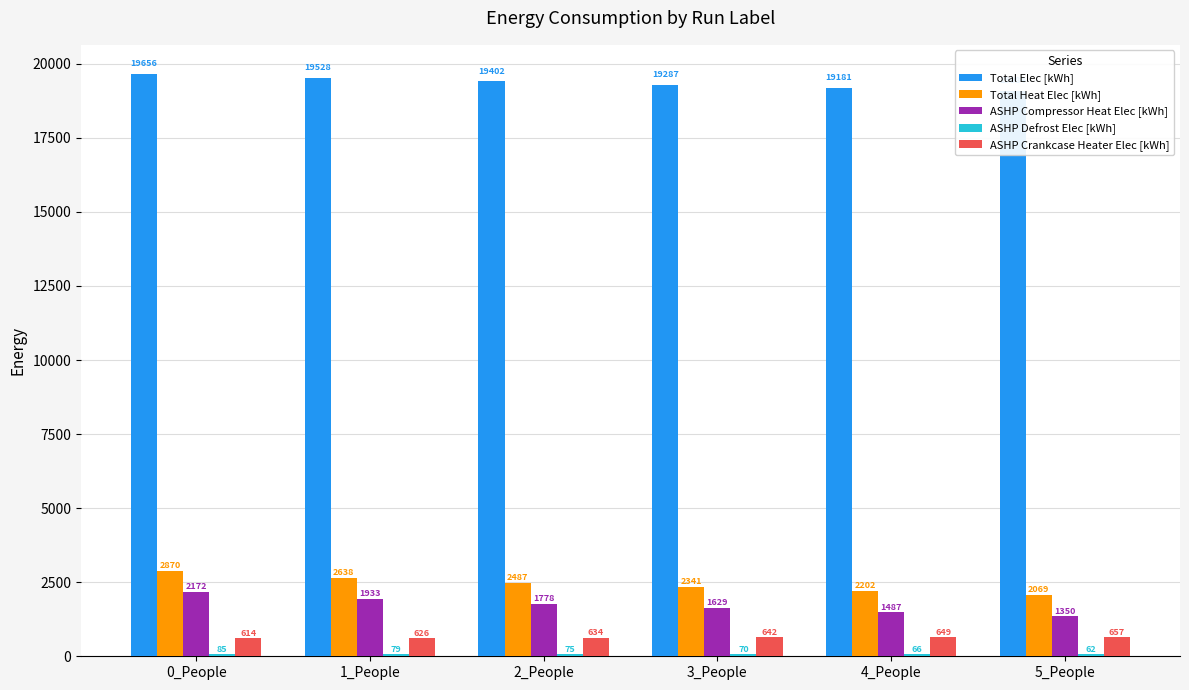

What is the minimum value for ASHP Defrost Elec [kWh]?

61.9